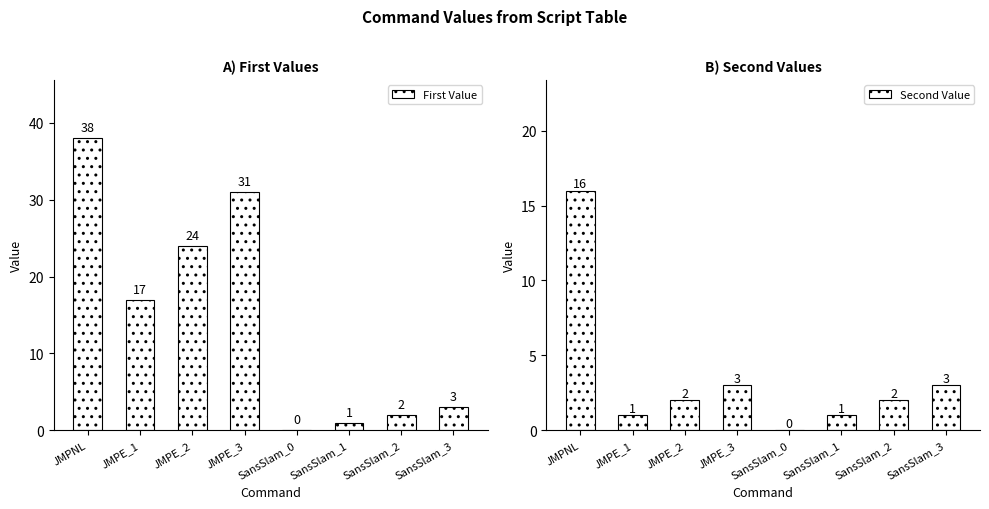

How many bars are there in total?

16